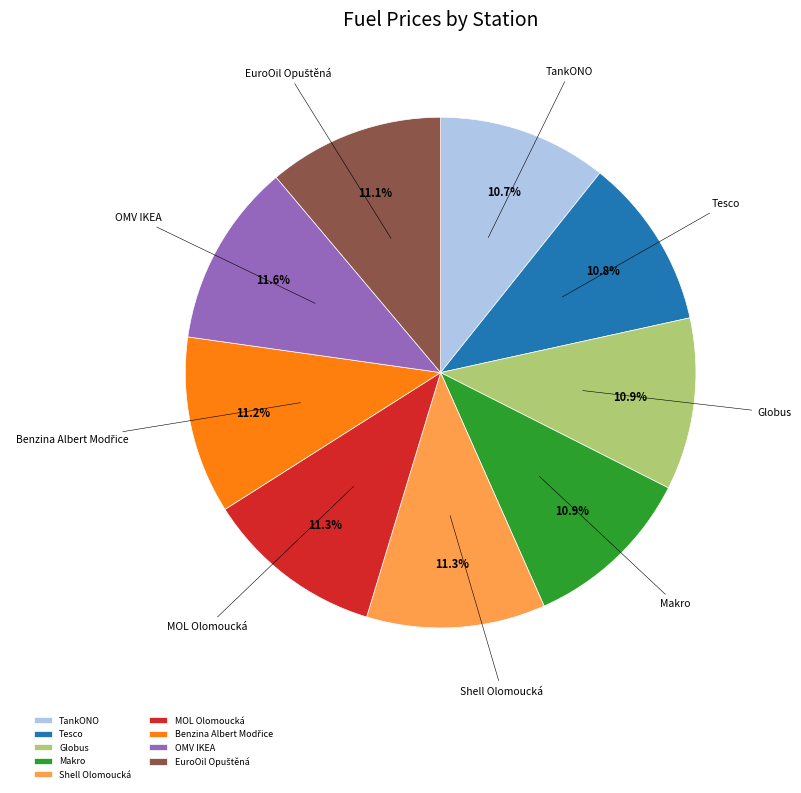

How many segments does this pie chart have?

9